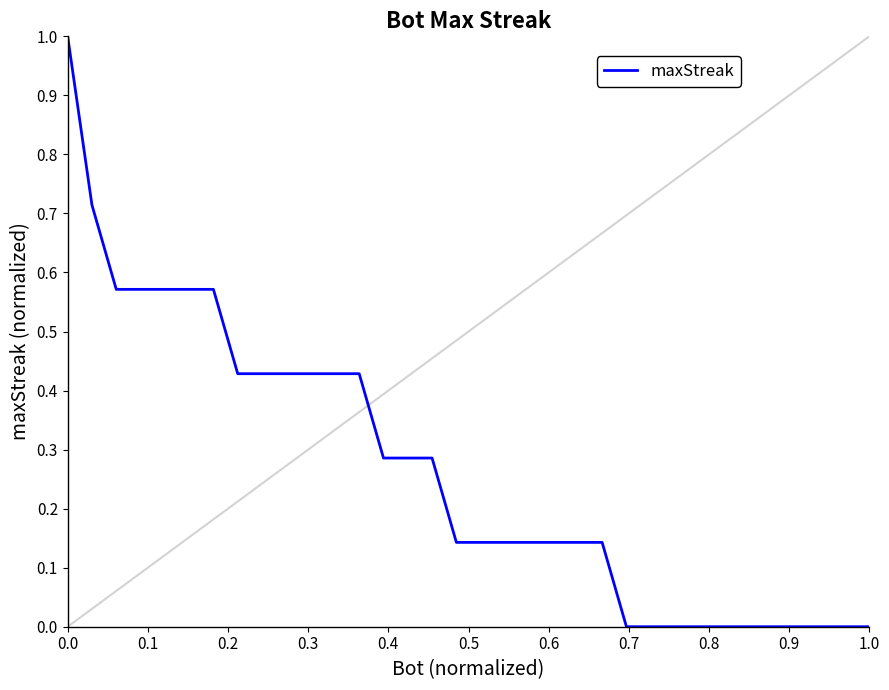

What is the greatest value displayed?

1.0